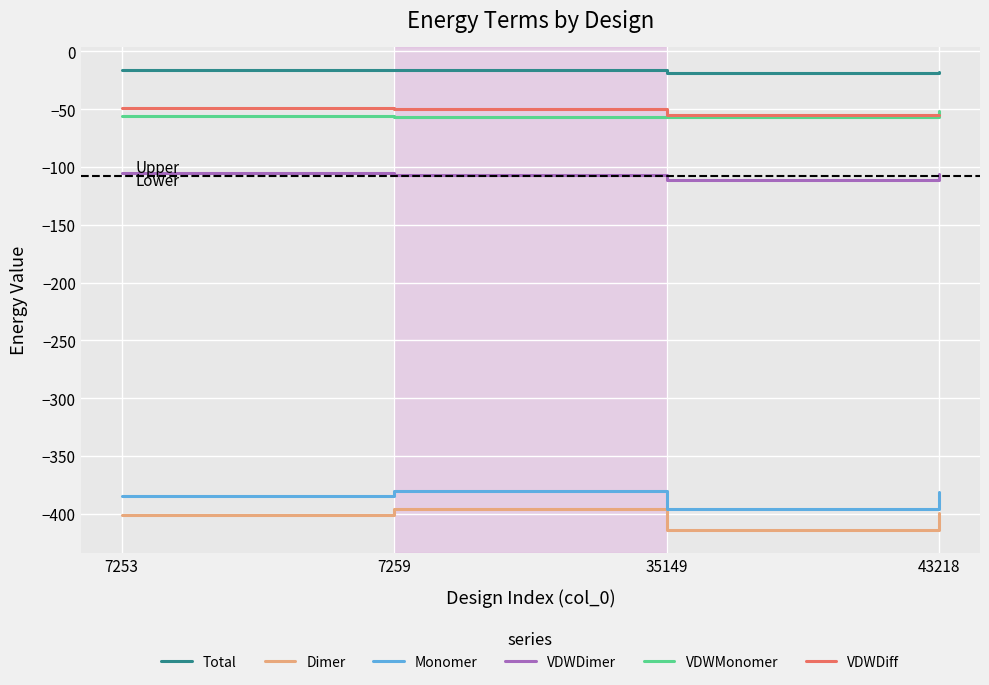

What is the total value across all series at 43218?

-1010.3